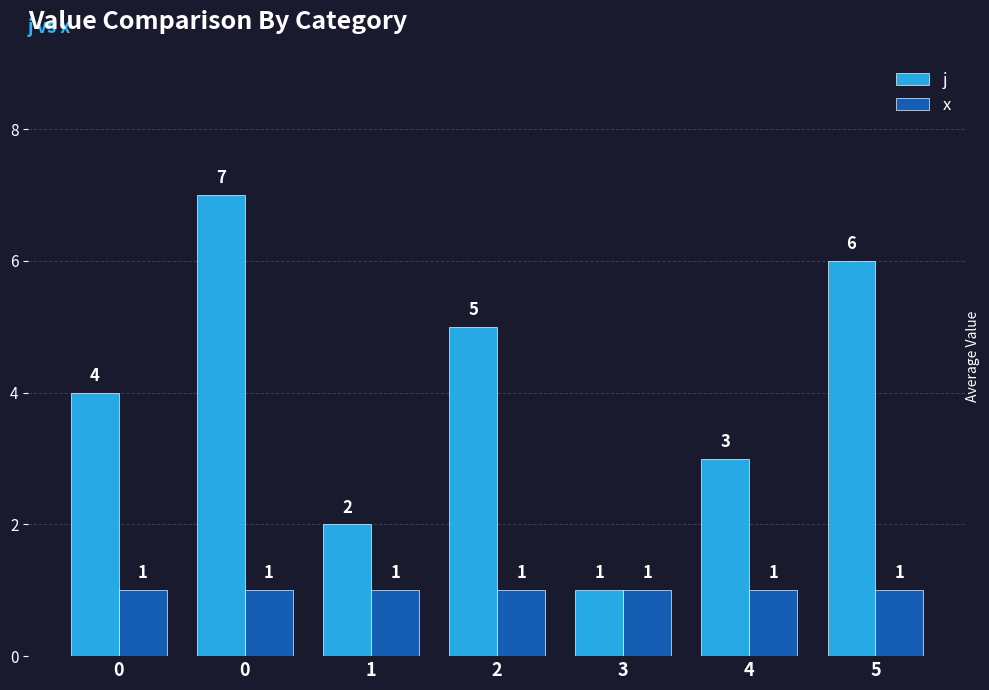

Rank the series by their maximum value, from highest to lowest.

j, x